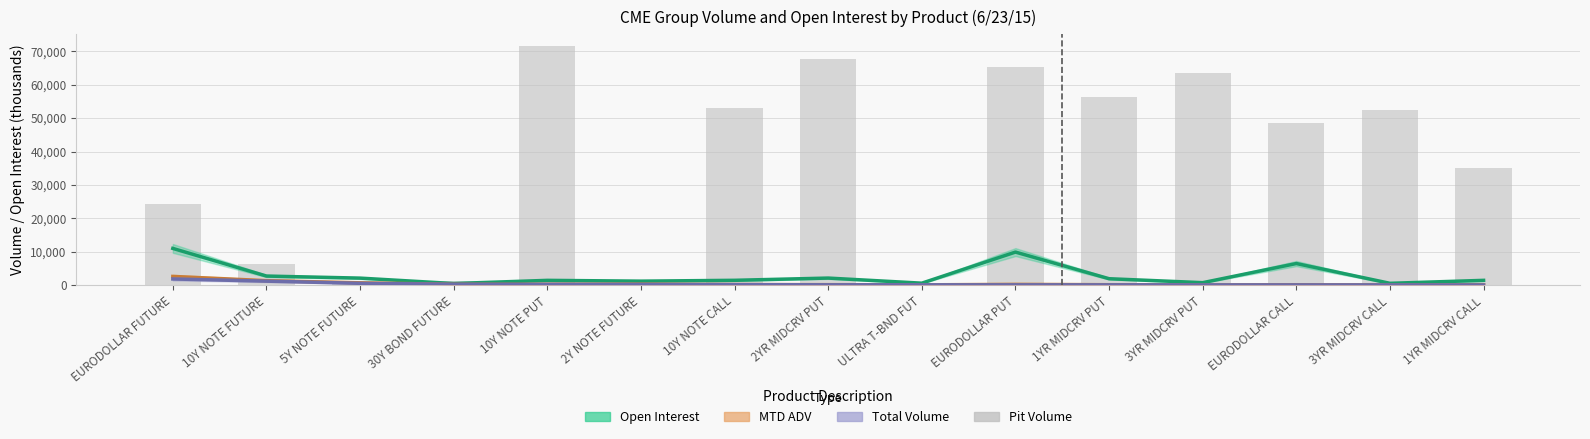

What is the value of the 1st bar from the left?

24404.0